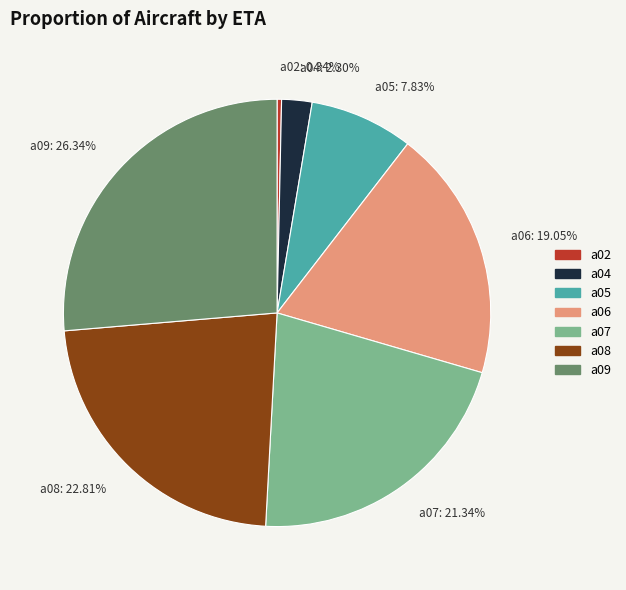

Which category has the biggest portion of the pie?

a09